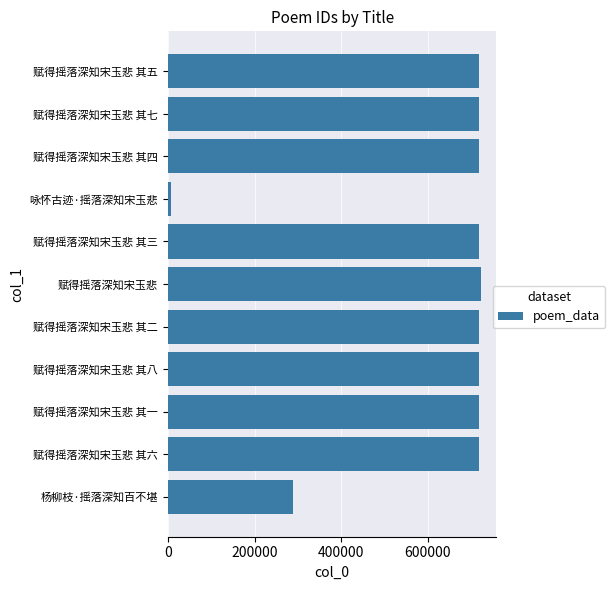

What is the change in value from 杨柳枝·摇落深知百不堪 to 赋得摇落深知宋玉悲 其四?

+428517